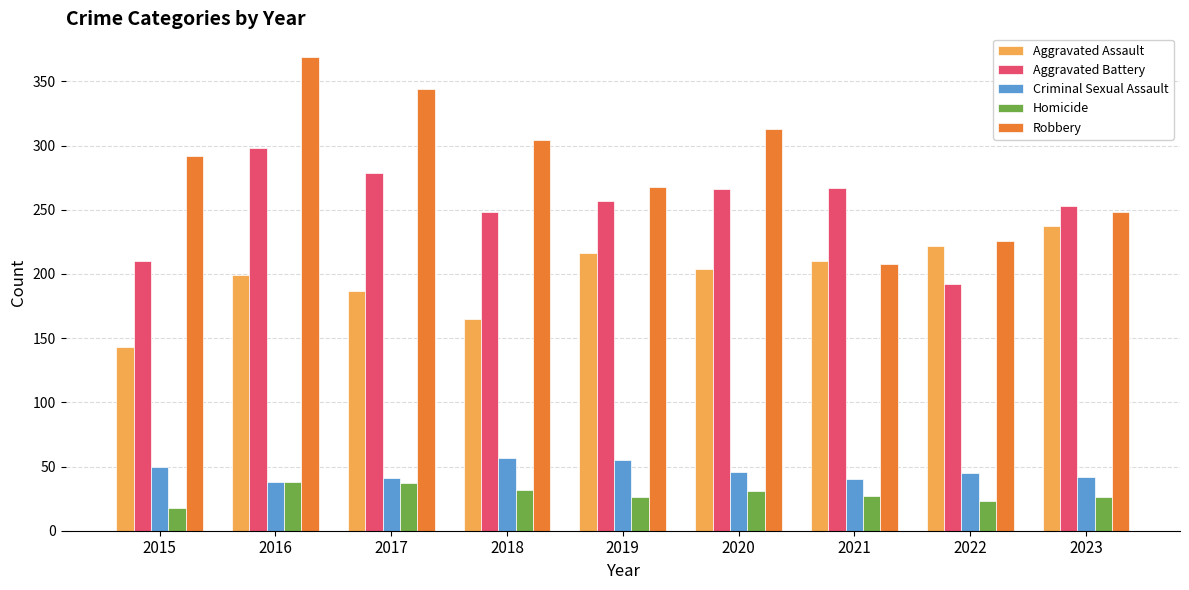

How many values in the Robbery series are below 292?

4